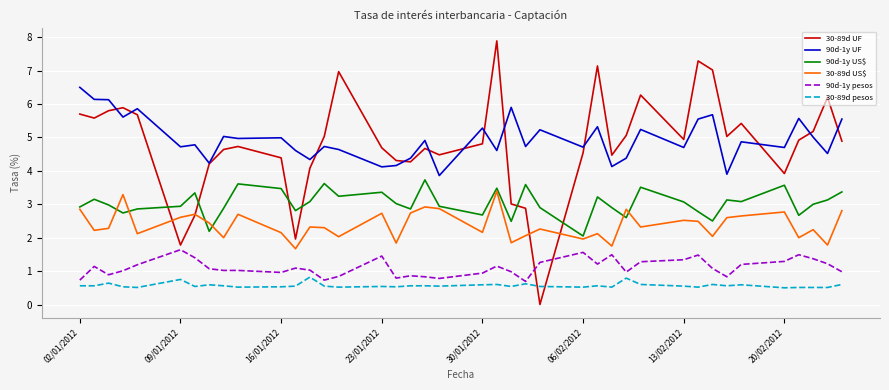

What is the greatest value displayed?

7.9